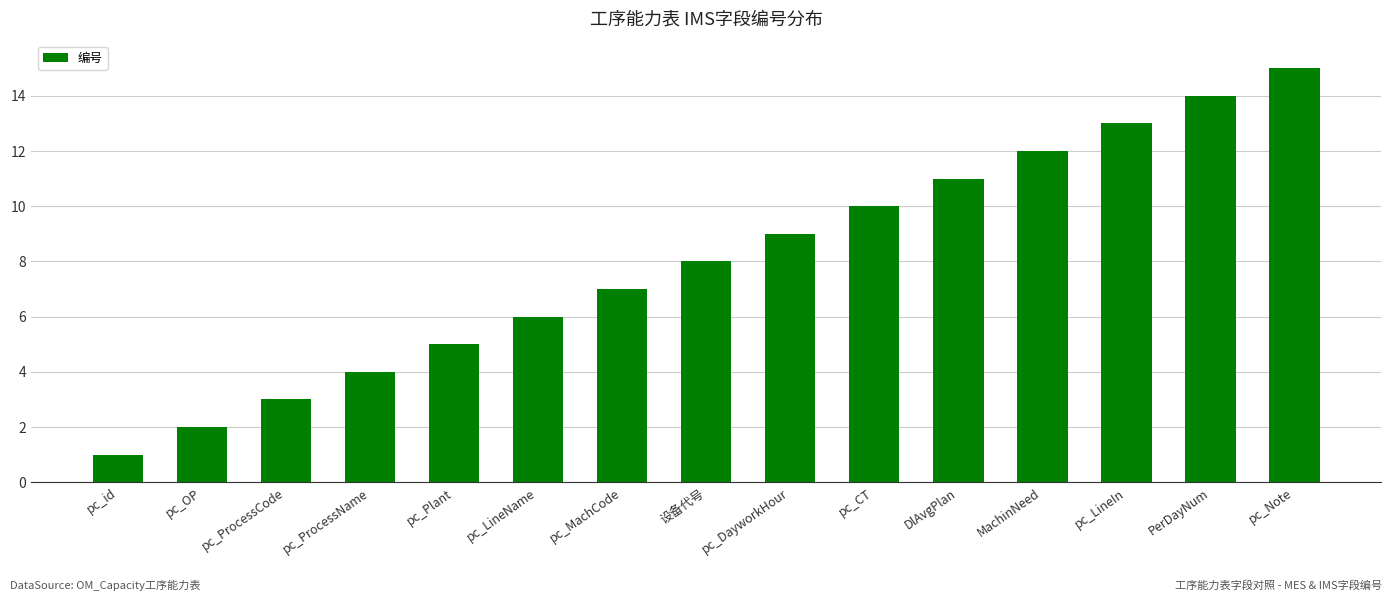

Are the bars horizontal?

No